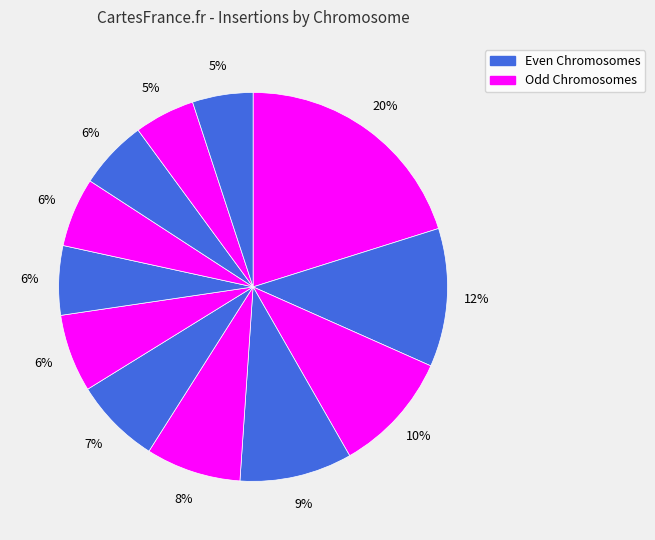

To the nearest percent, what is the difference between the largest and smallest slice percentages?

15%